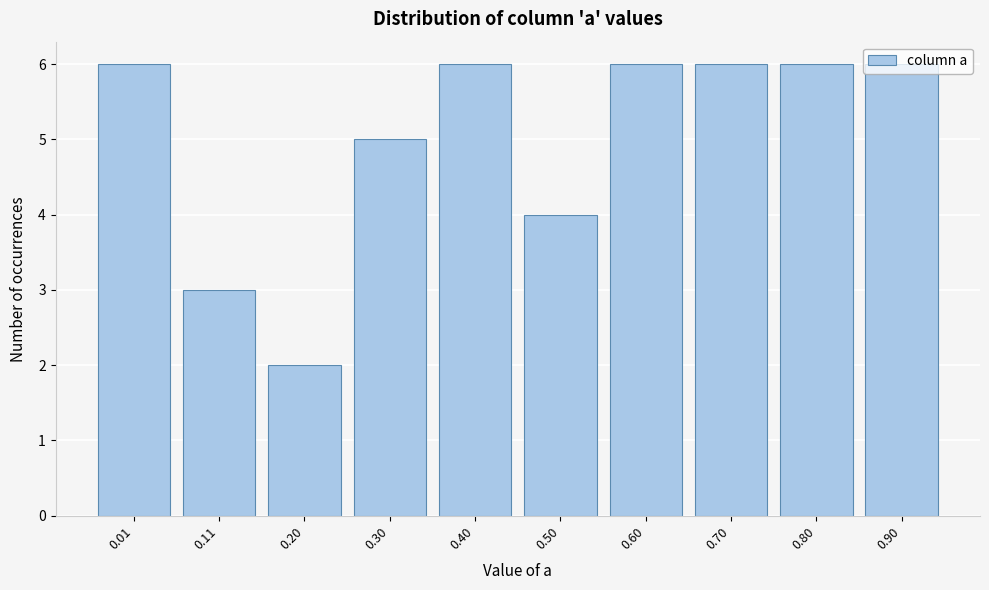

What is the value of the 8th bar from the left?

6